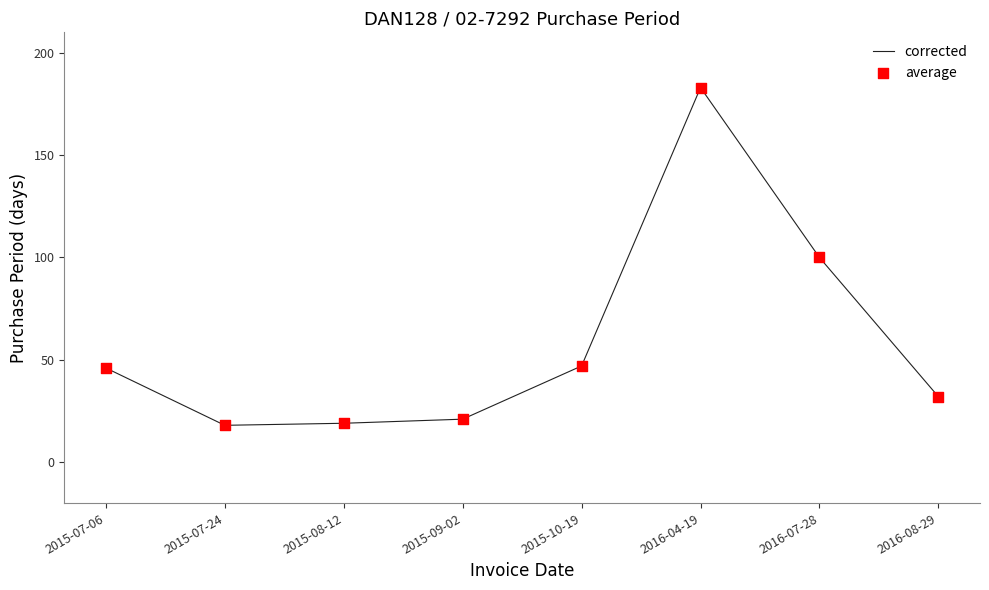

What is the change in value from 2016-04-19 to 2016-08-29?

-151